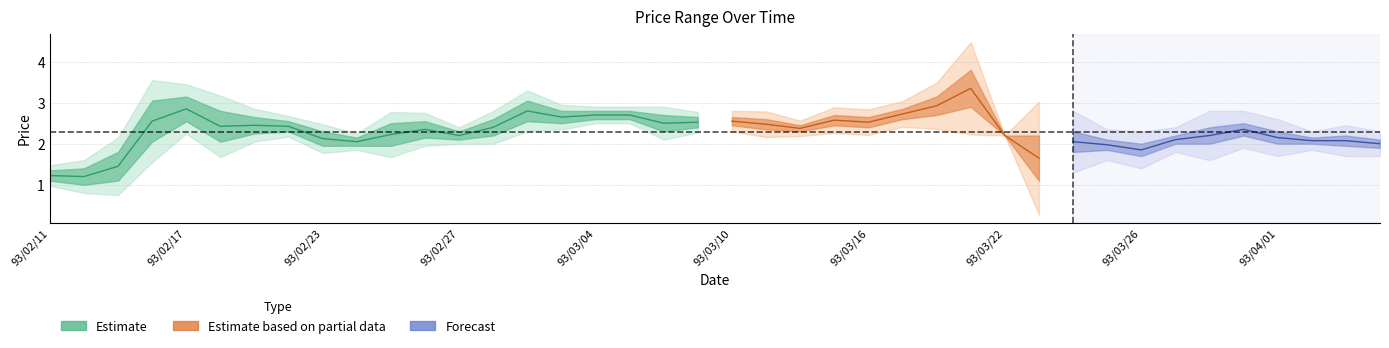

Reading left to right, extract all data points from this chart.

col_6: 93/02/11=1.4	93/02/12=1.1	93/02/13=1.8	93/02/16=2.8	93/02/17=2.8	93/02/18=2.3	93/02/19=2.4	93/02/20=2.3	93/02/23=2.1	93/02/24=1.9	93/02/25=2.2	93/02/26=2.1	93/02/27=2.1	93/03/01=2.5	93/03/02=2.9	93/03/03=2.6	93/03/04=2.7	93/03/05=2.6	93/03/08=2.6	93/03/09=2.6	93/03/10=2.6	93/03/11=2.5	93/03/12=2.3	93/03/15=2.5	93/03/16=2.5	93/03/17=2.6	93/03/18=3.1	93/03/19=3.7	93/03/22=2.2	93/03/23=1.9	93/03/24=1.9	93/03/25=1.9	93/03/26=1.7	93/03/29=2.1	93/03/30=2.2	93/03/31=2.2	93/04/01=2.0	93/04/02=2.0	93/04/05=2.0	93/04/06=1.9
col_4: 93/02/11=1.4	93/02/12=1.4	93/02/13=1.8	93/02/16=3.0	93/02/17=3.1	93/02/18=2.8	93/02/19=2.6	93/02/20=2.5	93/02/23=2.3	93/02/24=2.1	93/02/25=2.5	93/02/26=2.5	93/02/27=2.3	93/03/01=2.6	93/03/02=3.0	93/03/03=2.8	93/03/04=2.8	93/03/05=2.8	93/03/08=2.7	93/03/09=2.6	93/03/10=2.6	93/03/11=2.6	93/03/12=2.5	93/03/15=2.7	93/03/16=2.6	93/03/17=2.9	93/03/18=3.1	93/03/19=3.8	93/03/22=2.2	93/03/23=2.2	93/03/24=2.3	93/03/25=2.1	93/03/26=2.0	93/03/29=2.2	93/03/30=2.4	93/03/31=2.5	93/04/01=2.3	93/04/02=2.1	93/04/05=2.2	93/04/06=2.1
col_5: 93/02/11=1.1	93/02/12=1.0	93/02/13=1.1	93/02/16=2.0	93/02/17=2.5	93/02/18=2.0	93/02/19=2.2	93/02/20=2.3	93/02/23=1.9	93/02/24=1.9	93/02/25=1.9	93/02/26=2.1	93/02/27=2.1	93/03/01=2.2	93/03/02=2.5	93/03/03=2.5	93/03/04=2.6	93/03/05=2.6	93/03/08=2.3	93/03/09=2.4	93/03/10=2.5	93/03/11=2.4	93/03/12=2.3	93/03/15=2.5	93/03/16=2.4	93/03/17=2.6	93/03/18=2.7	93/03/19=2.9	93/03/22=2.2	93/03/23=1.1	93/03/24=1.8	93/03/25=1.9	93/03/26=1.7	93/03/29=2.0	93/03/30=2.0	93/03/31=2.2	93/04/01=2.0	93/04/02=2.0	93/04/05=1.9	93/04/06=1.9